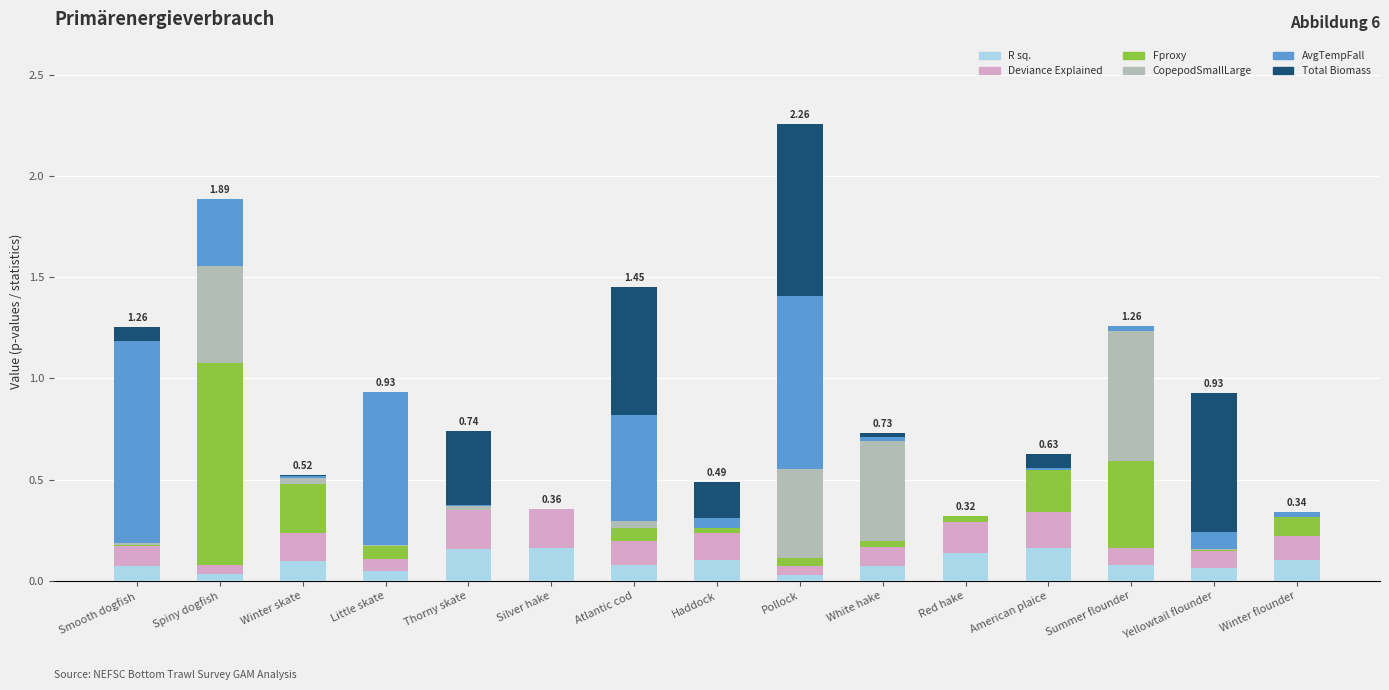

At which category is the sum across all series the highest?

Pollock